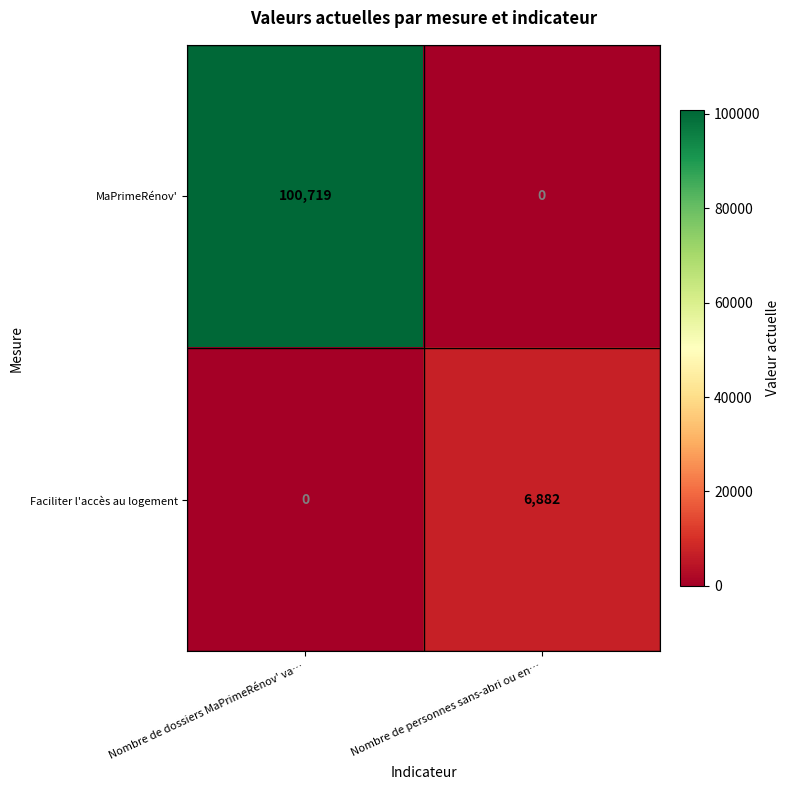

What is the spread (max minus min) of values at Nombre de dossiers MaPrimeRénov' va…?

100719